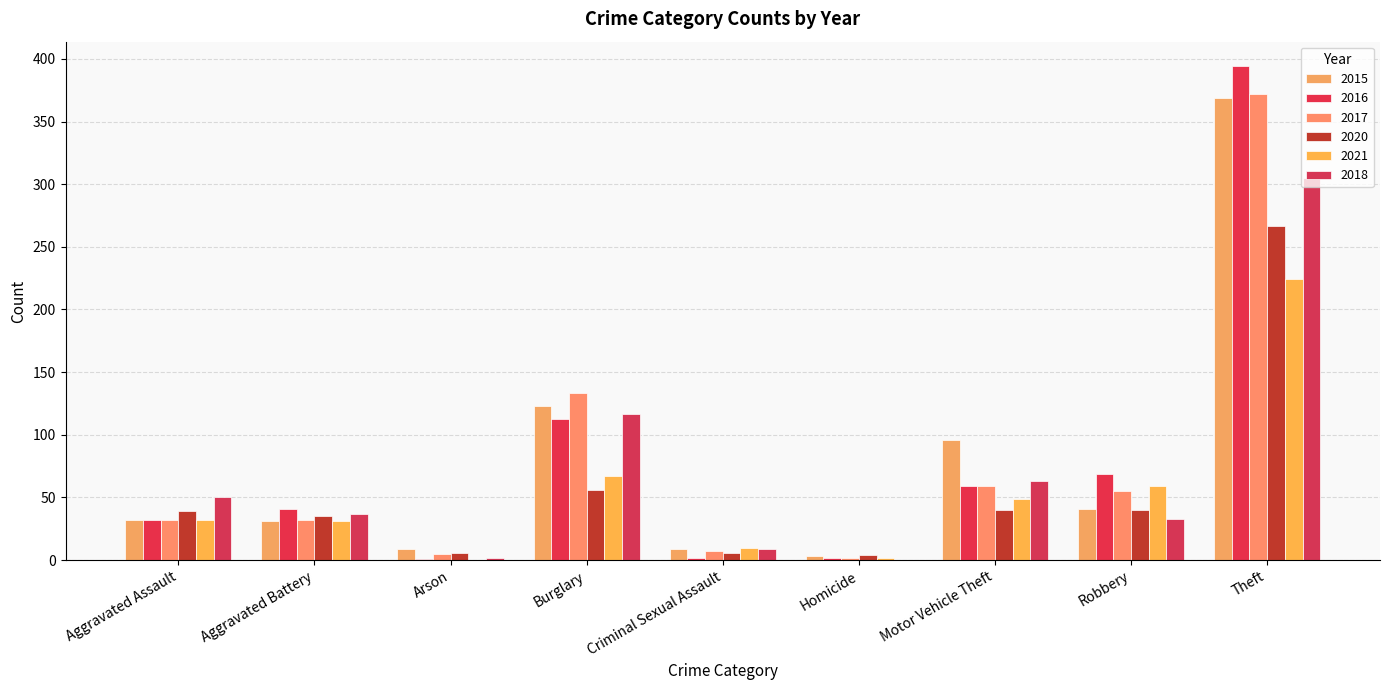

Reading left to right, extract all data points from this chart.

2015: Aggravated Assault=32	Aggravated Battery=31	Arson=9	Burglary=123	Criminal Sexual Assault=9	Homicide=3	Motor Vehicle Theft=96	Robbery=41	Theft=369
2016: Aggravated Assault=32	Aggravated Battery=41	Arson=1	Burglary=113	Criminal Sexual Assault=2	Homicide=2	Motor Vehicle Theft=59	Robbery=69	Theft=394
2017: Aggravated Assault=32	Aggravated Battery=32	Arson=5	Burglary=133	Criminal Sexual Assault=7	Homicide=2	Motor Vehicle Theft=59	Robbery=55	Theft=372
2020: Aggravated Assault=39	Aggravated Battery=35	Arson=6	Burglary=56	Criminal Sexual Assault=6	Homicide=4	Motor Vehicle Theft=40	Robbery=40	Theft=267
2021: Aggravated Assault=32	Aggravated Battery=31	Arson=0	Burglary=67	Criminal Sexual Assault=10	Homicide=2	Motor Vehicle Theft=49	Robbery=59	Theft=224
2018: Aggravated Assault=50	Aggravated Battery=37	Arson=2	Burglary=117	Criminal Sexual Assault=9	Homicide=0	Motor Vehicle Theft=63	Robbery=33	Theft=305